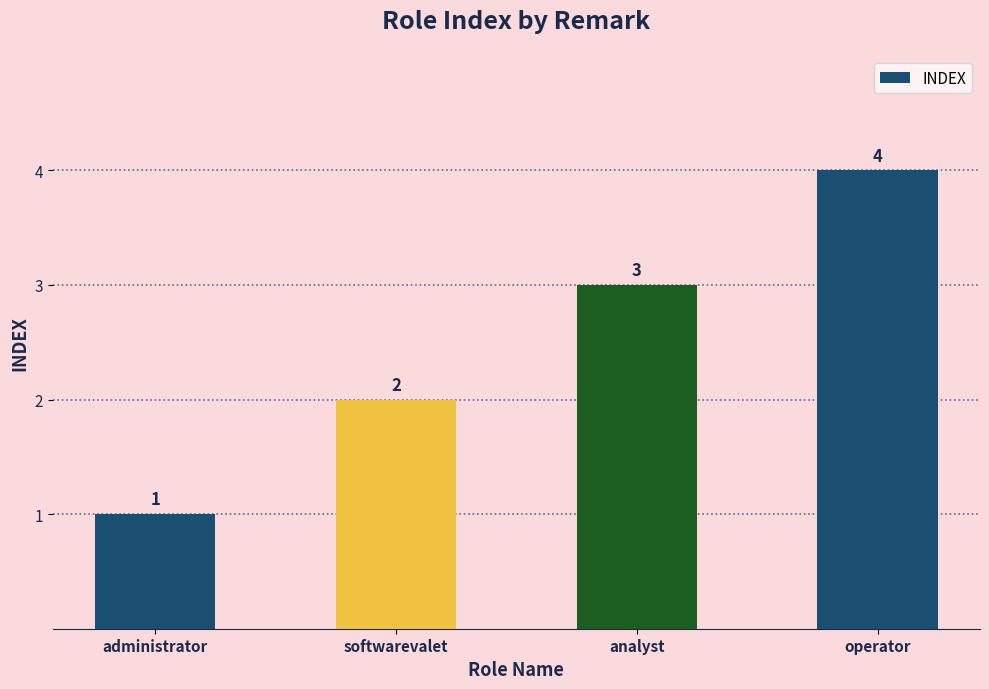

List the labels in order of value, largest first.

operator, analyst, softwarevalet, administrator